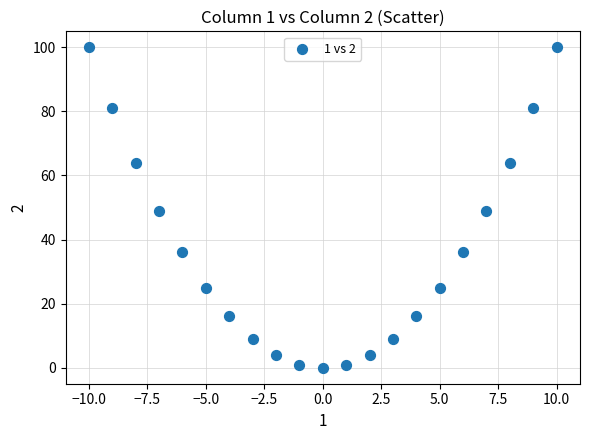

What is the range of X values (max minus min)?

20